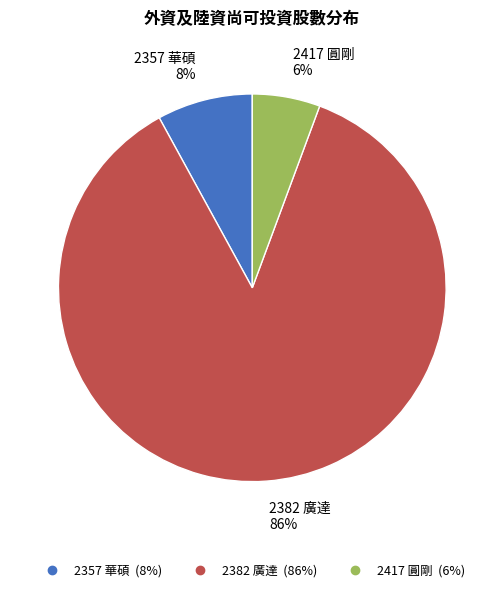

Which slice represents more than half of the pie?

2382 廣達